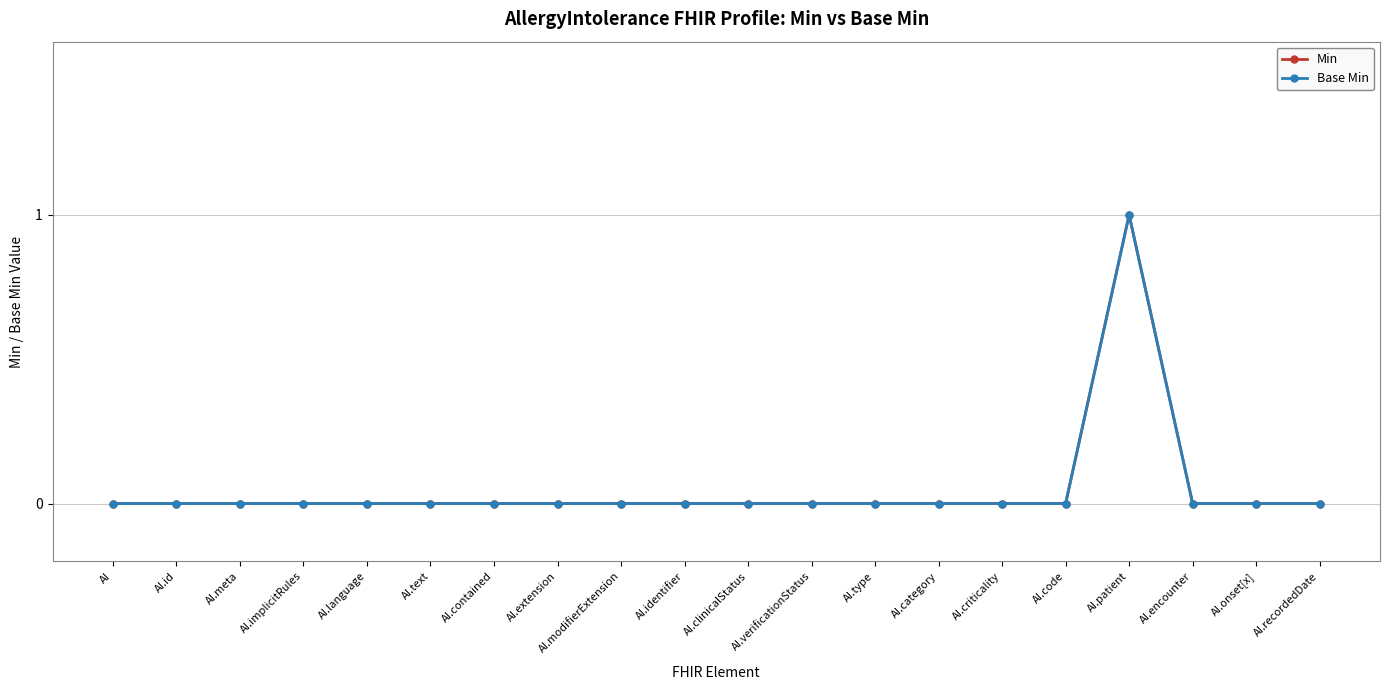

Where is Min nearest to the value 0?

AI